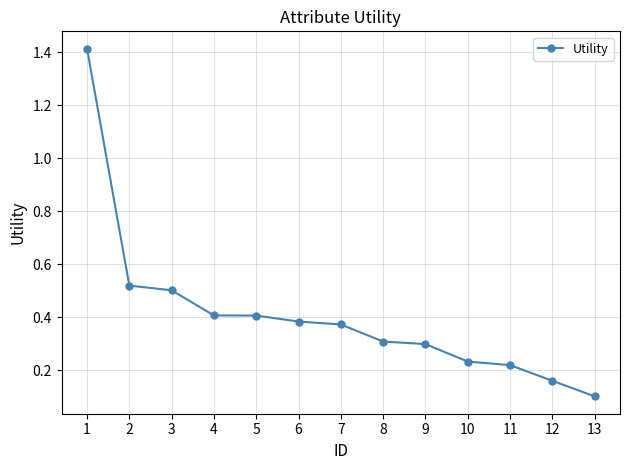

What is the difference between the maximum and second lowest values?

1.3